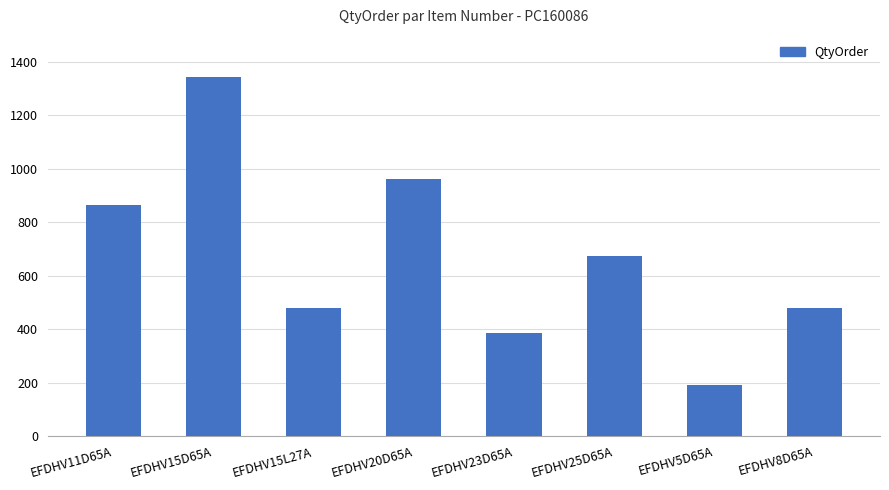

What is the smallest value displayed?

192